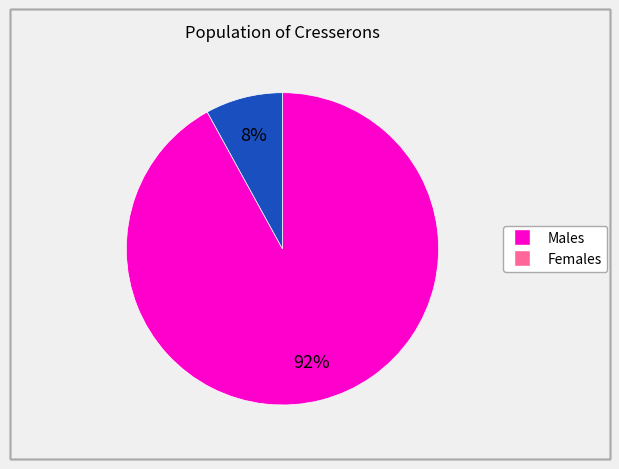

How many segments does this pie chart have?

2